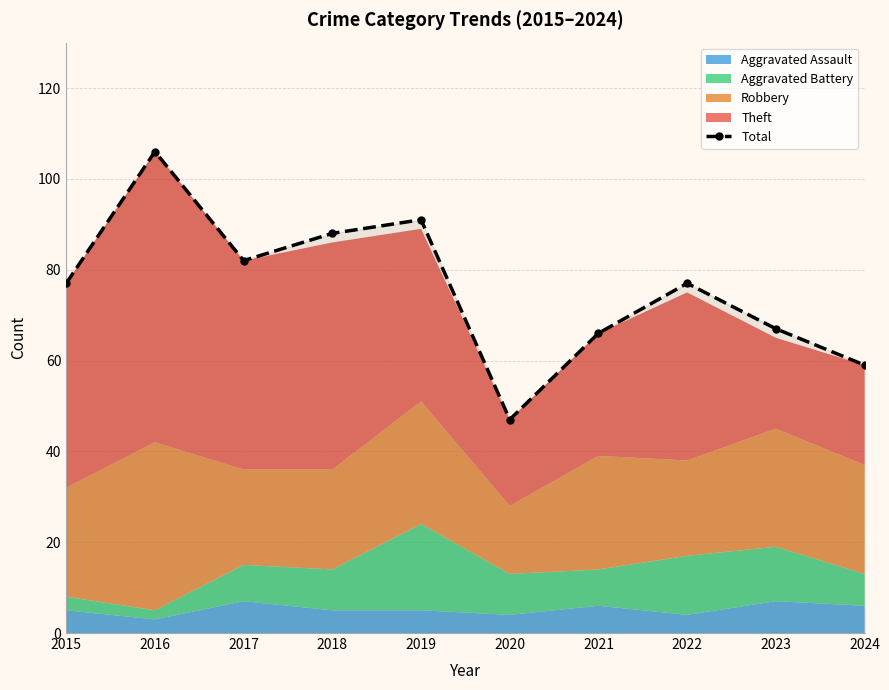

What is the value of the 9th point from the left?

67